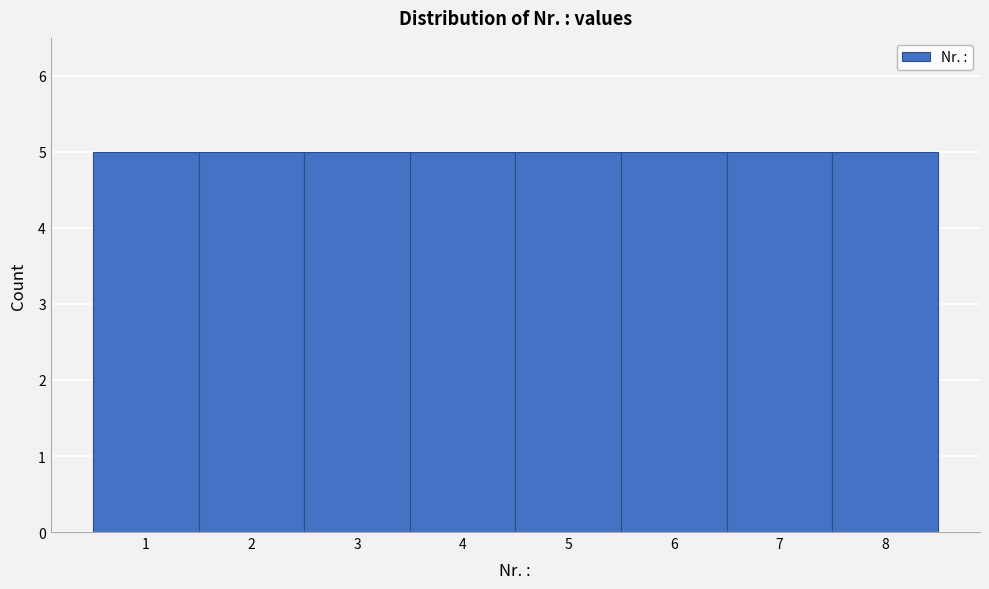

Reading left to right, list every bar in this chart as the range it spans on the x-axis followed by its height. The values are not printed on the chart, so give them approximately, as read against the axis.

0.5 to 1.5: 5
1.5 to 2.5: 5
2.5 to 3.5: 5
3.5 to 4.5: 5
4.5 to 5.5: 5
5.5 to 6.5: 5
6.5 to 7.5: 5
7.5 to 8.5: 5